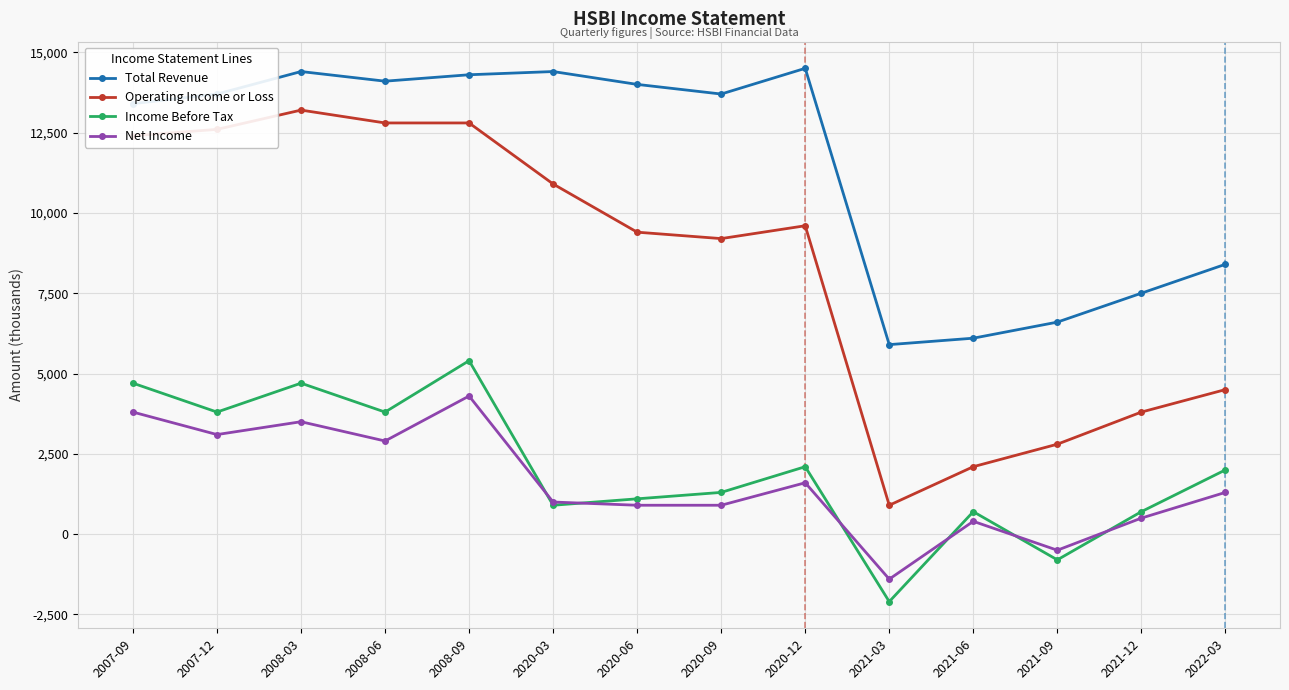

True or false: Net Income and Total Revenue cross at least once.

False